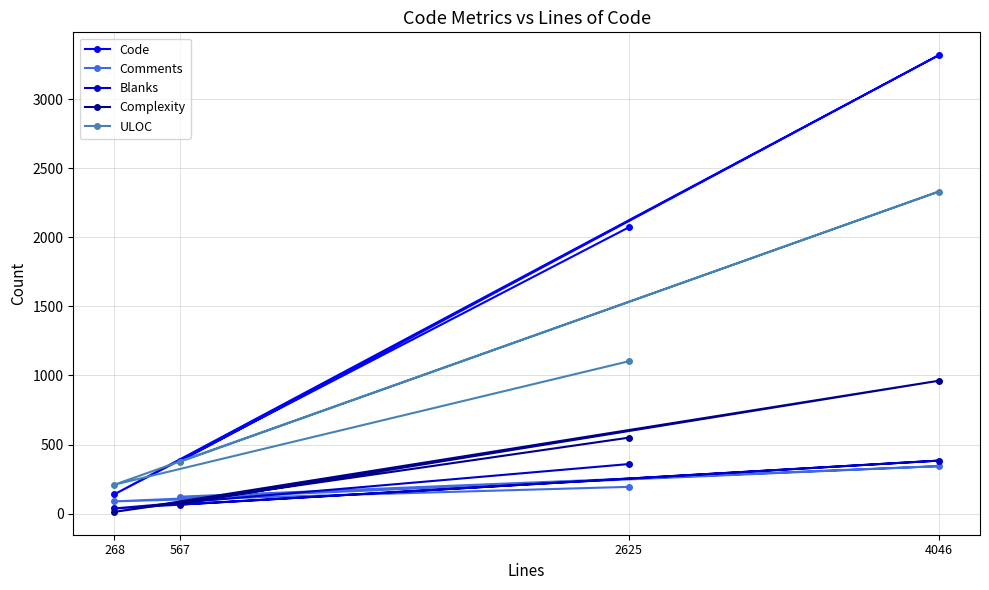

Which series has the largest total across all categories?

Code